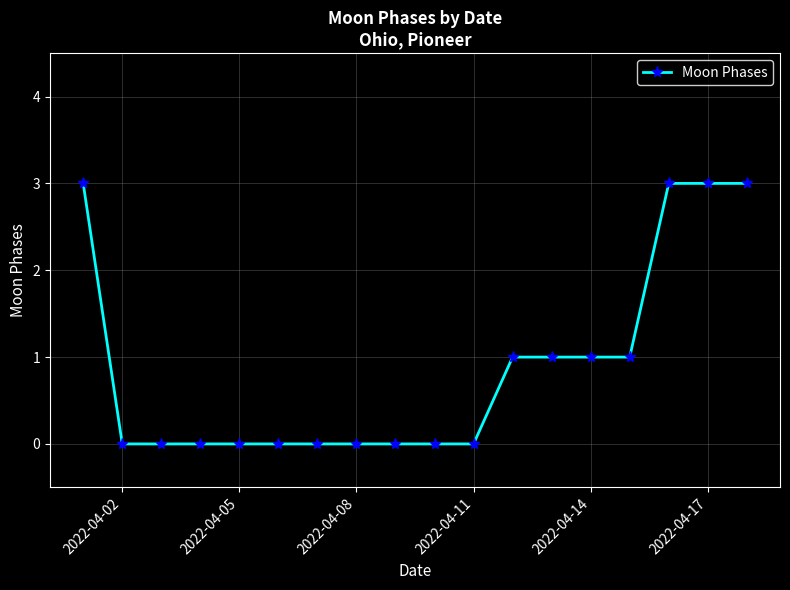

What is the maximum value shown in the chart?

3